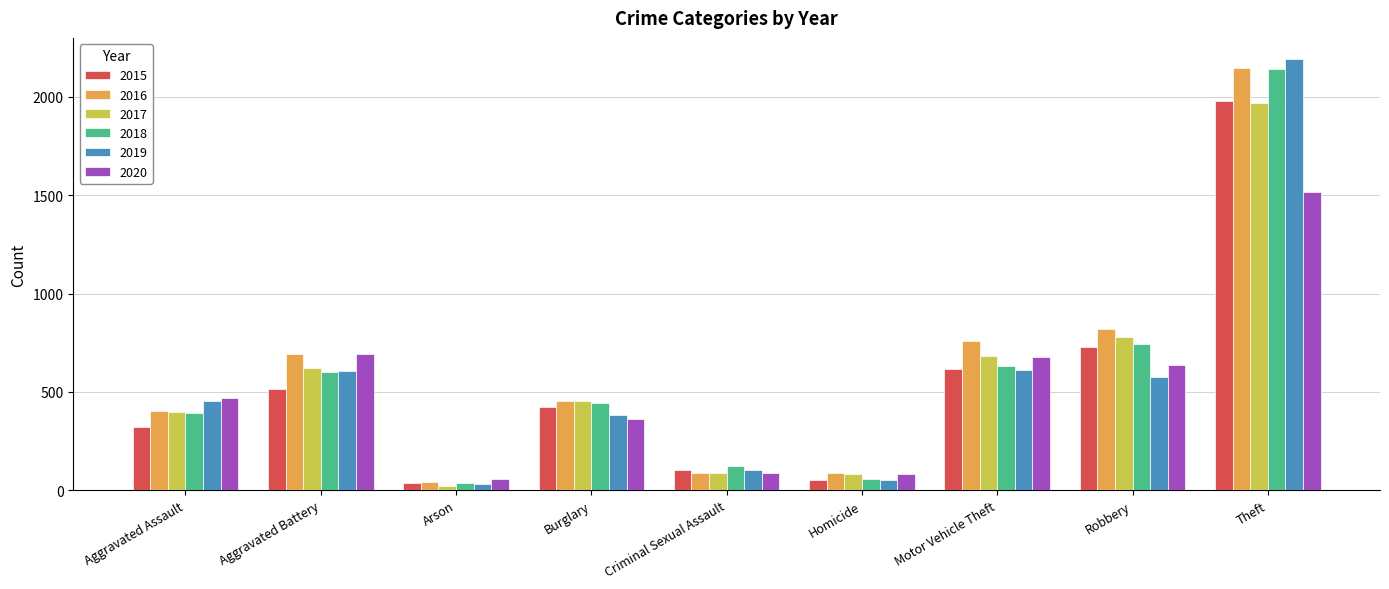

What is the sum of all 2015 values?

4771